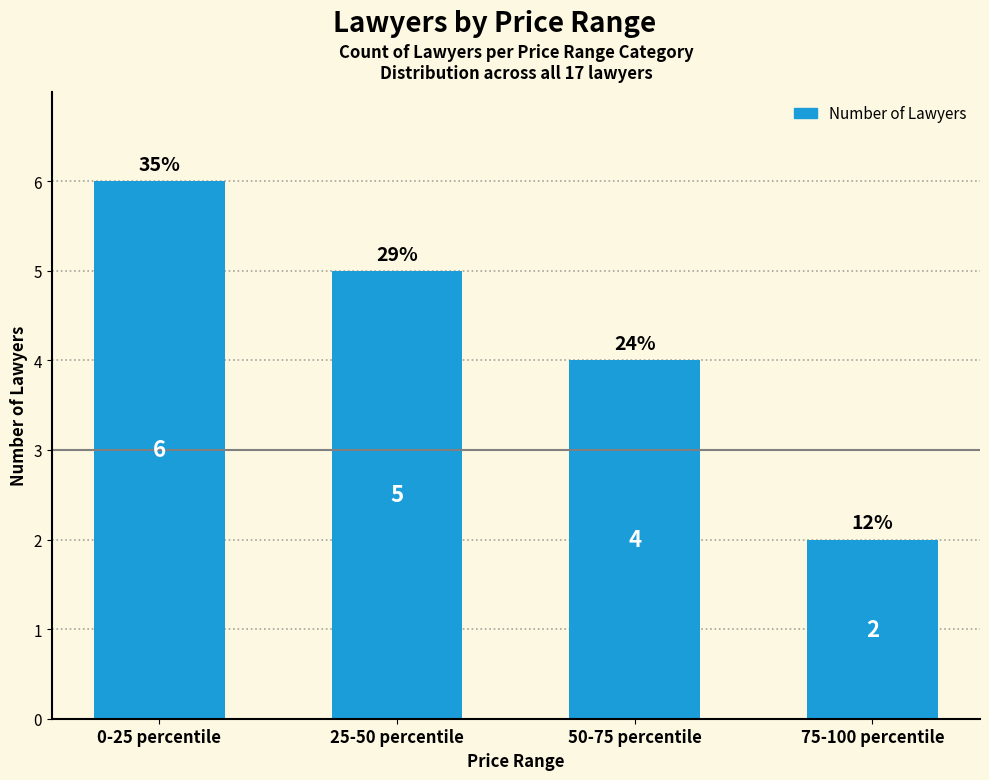

True or false: the data shows 4 at 50-75 percentile.

True